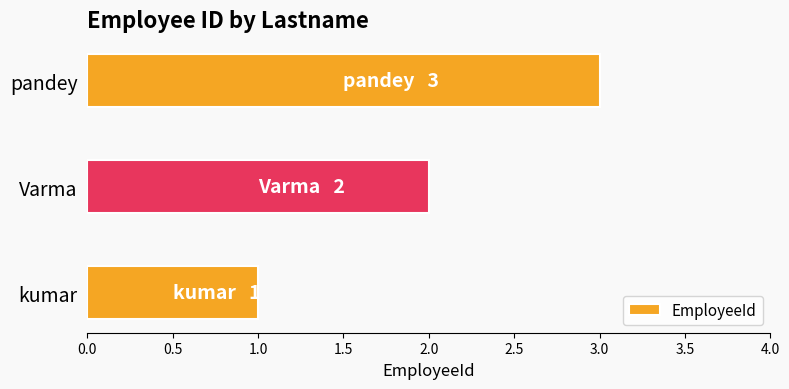

Between pandey and Varma, which is larger?

pandey